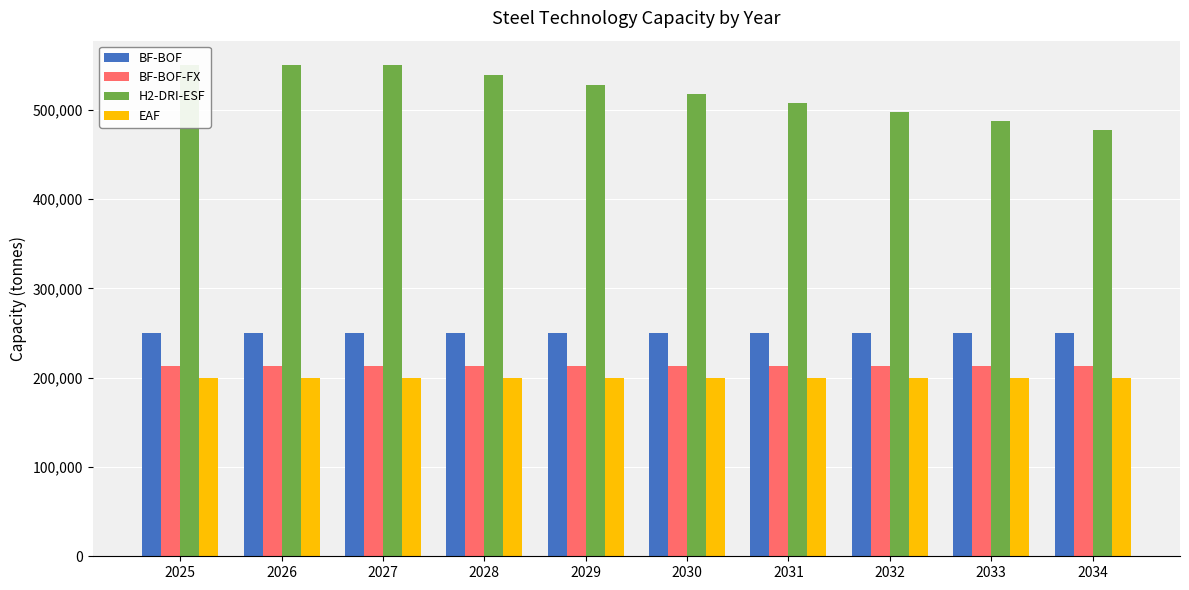

Between 2029 and 2030, which is larger?

2029